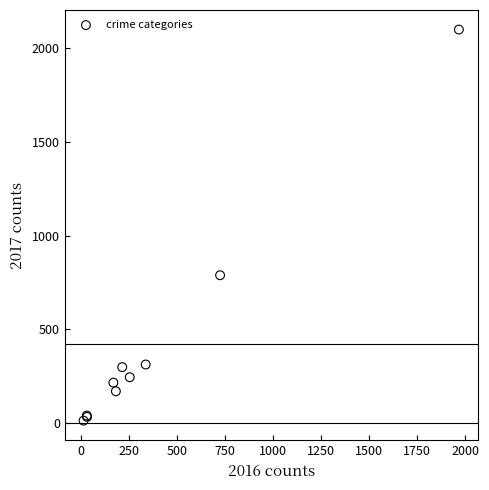

What Y value in the scatter plot is closest to 1056?

788